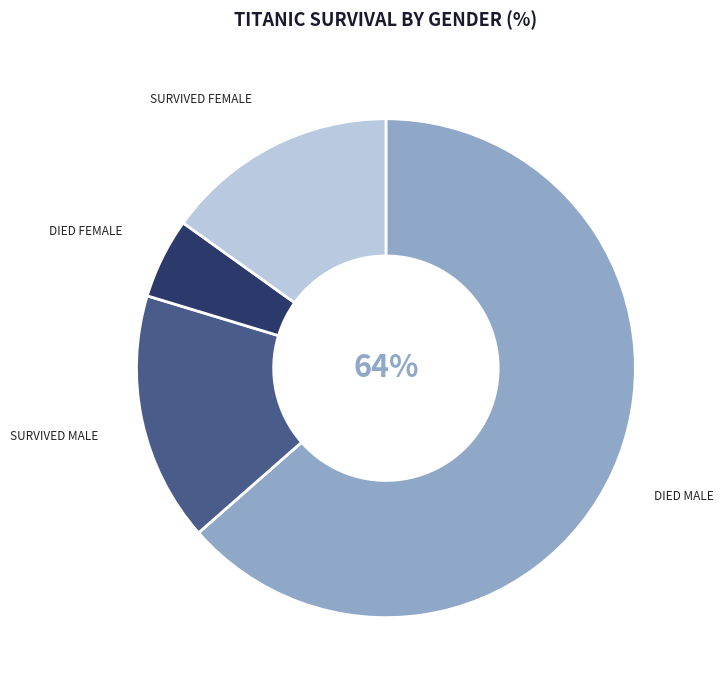

To the nearest percent, what is the average slice percentage?

25%